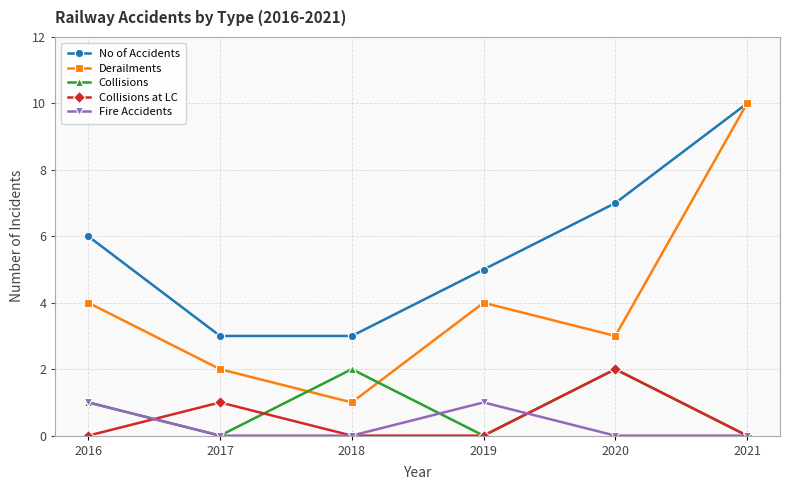

Which label corresponds to the largest value in the chart?

2021